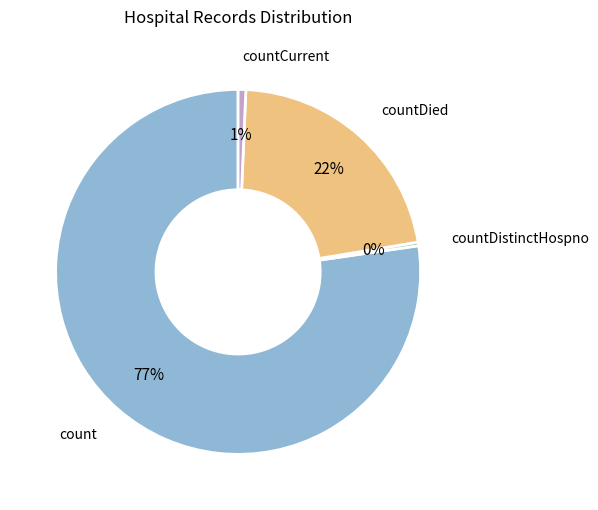

To the nearest percent, what portion does countDied represent?

22%